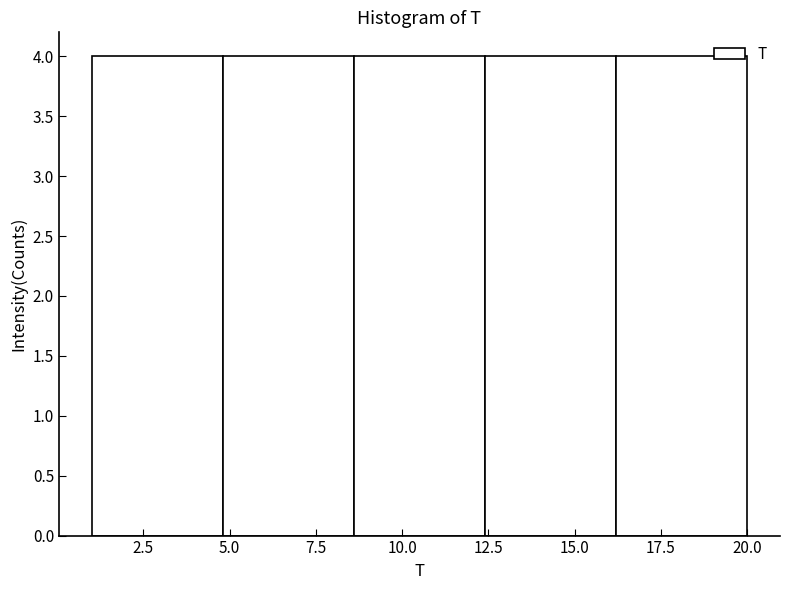

Reading left to right, transcribe this chart: for each bar, give the range it covers on the x-axis and its height. Neither the bar edges nor the heights are printed on the chart, so give them approximately, as read against the axes.

1.0 to 4.8: 4
4.8 to 8.6: 4
8.6 to 12.4: 4
12.4 to 16.2: 4
16.2 to 20.0: 4